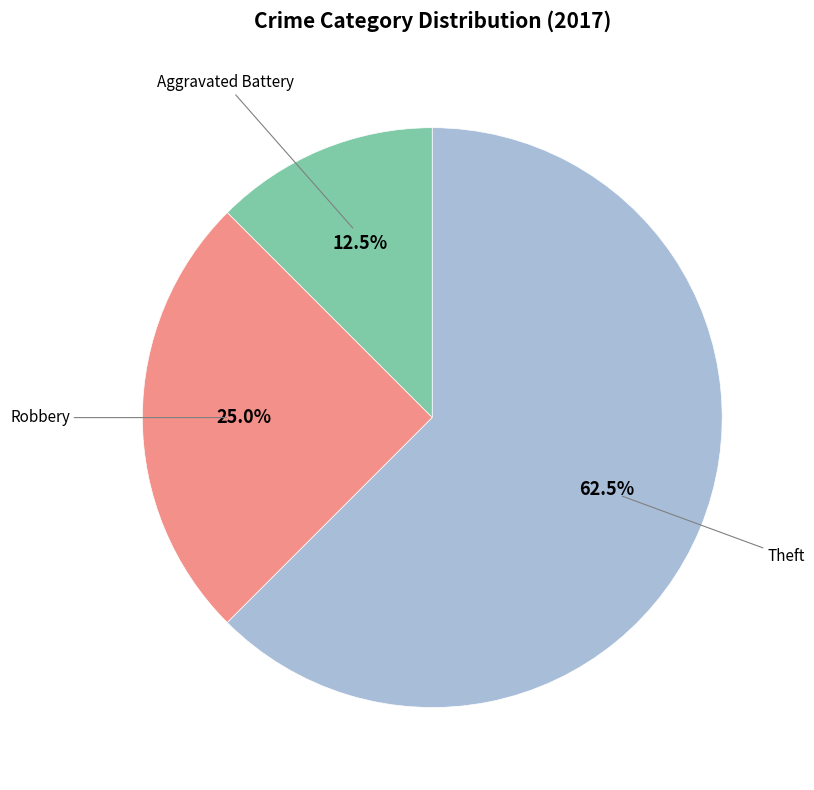

Is there any slice that represents more than half of the pie?

Yes